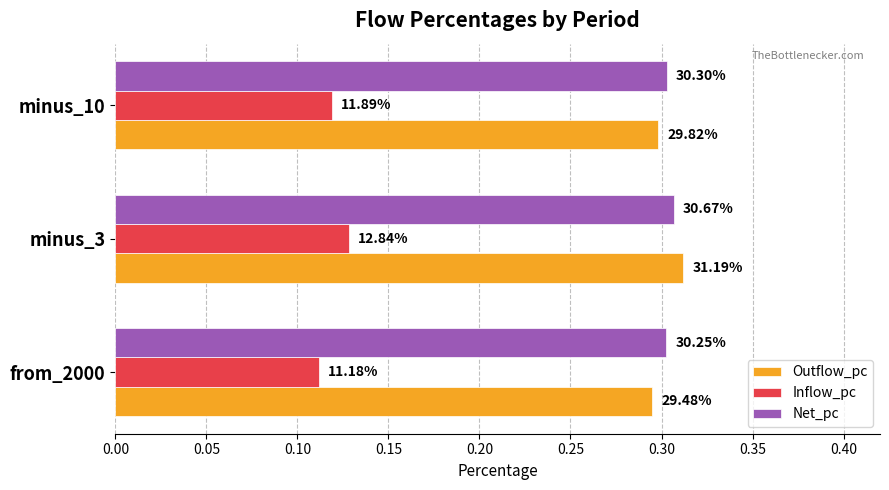

What is the value of the Inflow_pc bar at the 2nd from the left?

0.1